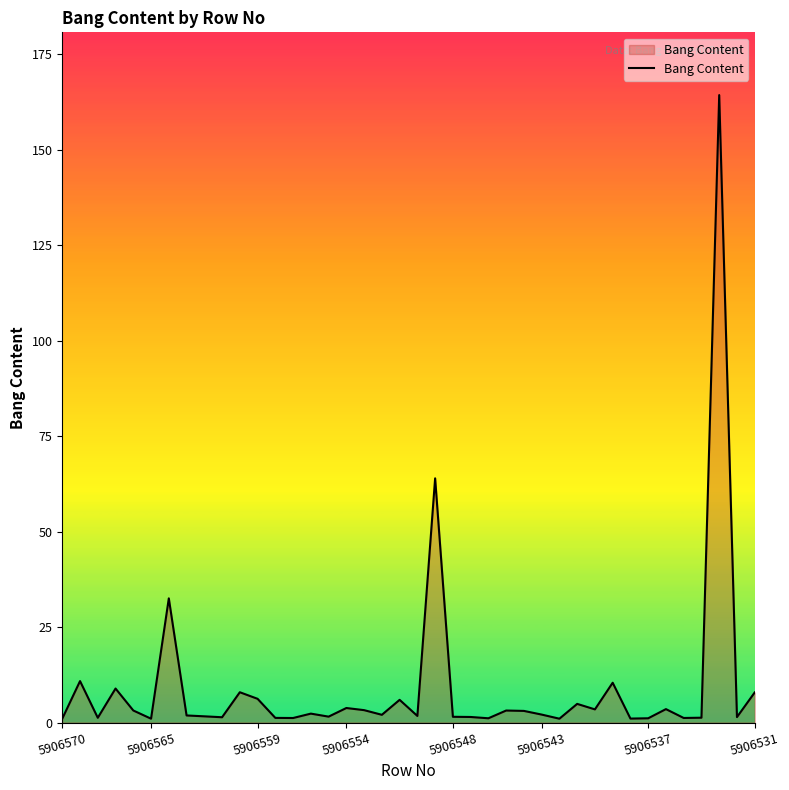

The chart shows a value of 1.0 at 5906565. True or false?

True